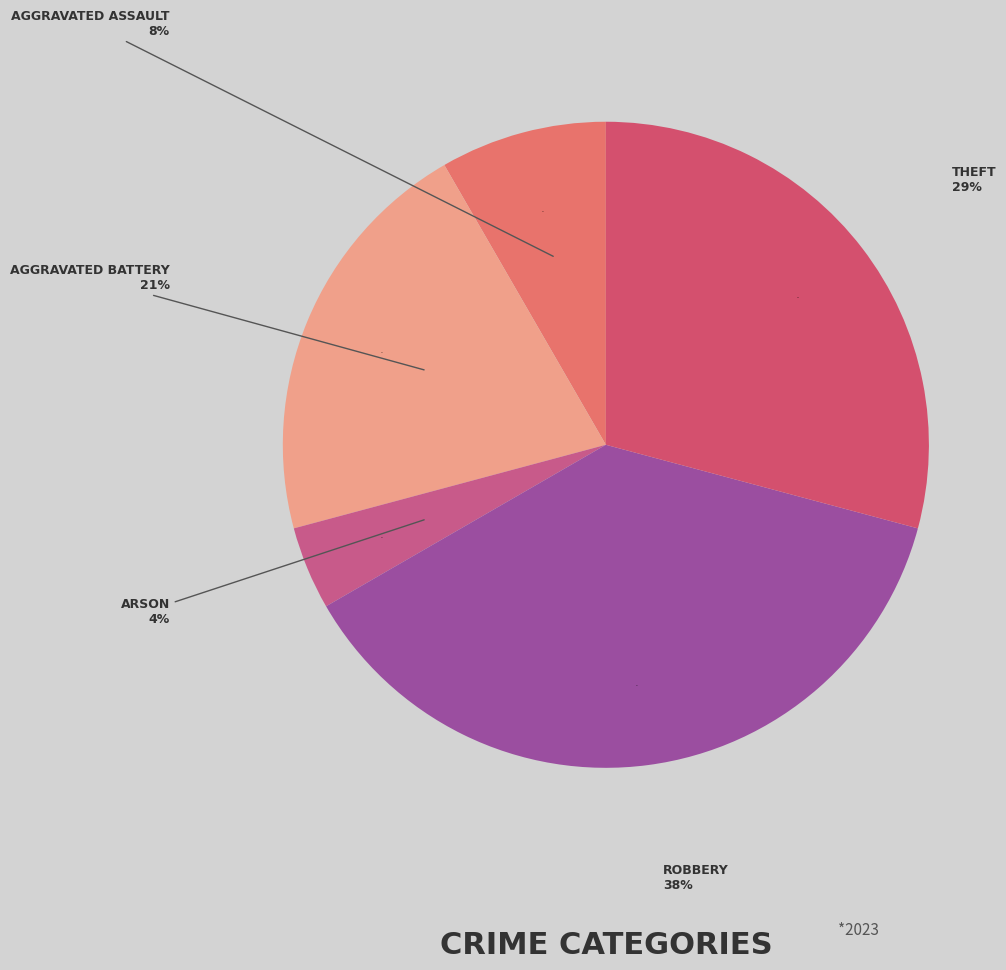

Do Aggravated Battery and Aggravated Assault together represent more than half of the pie?

No